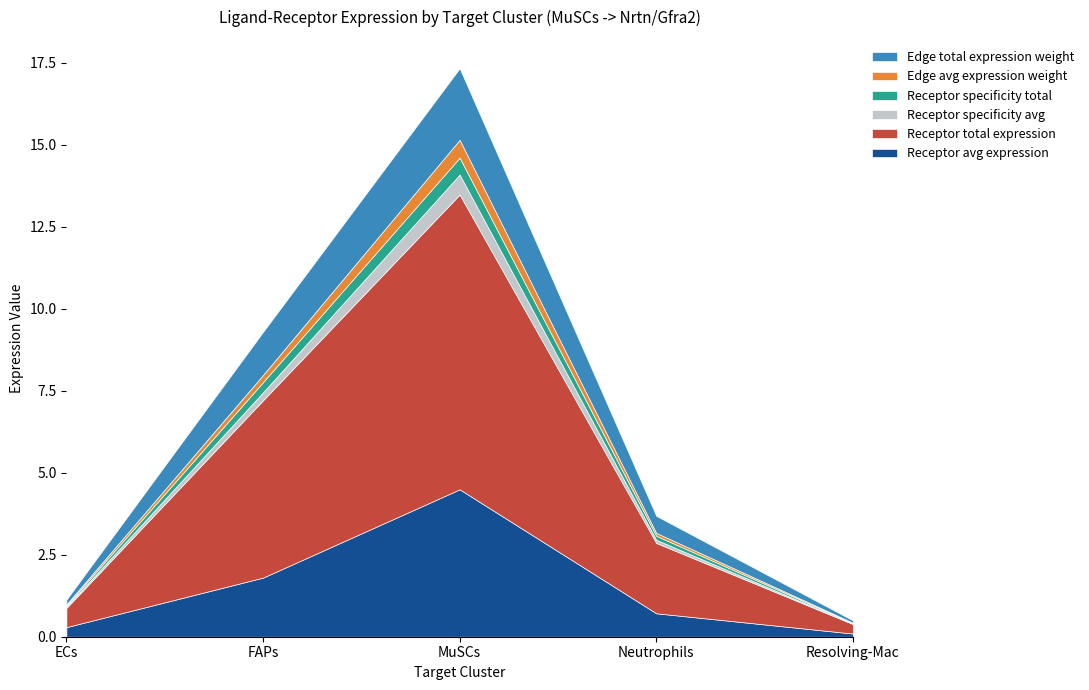

True or false: Edge avg expression weight and Receptor specificity total cross at least once.

True